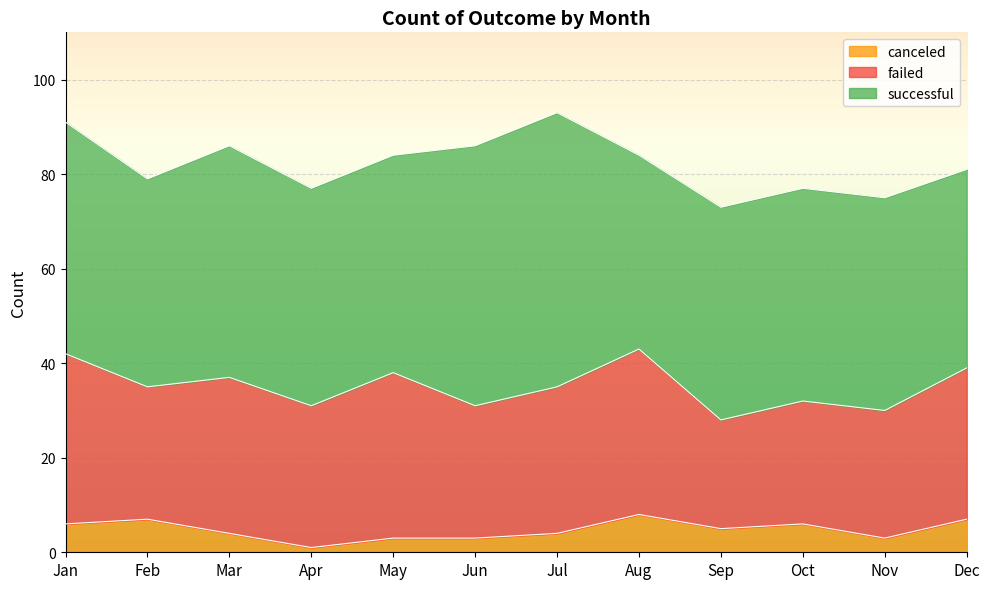

True or false: successful and failed cross at least once.

False